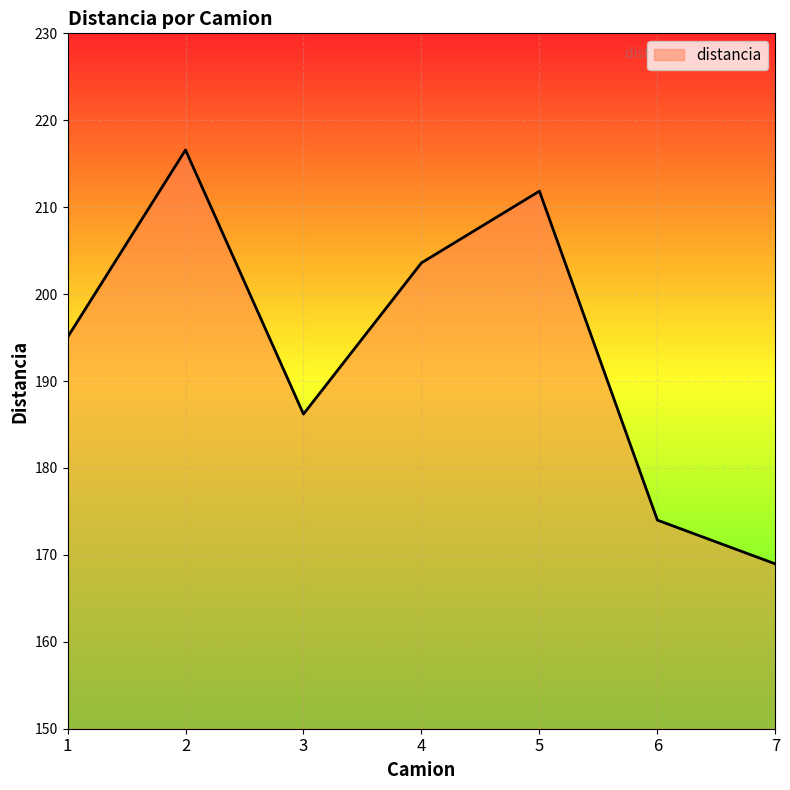

What is the maximum value shown in the chart?

216.6